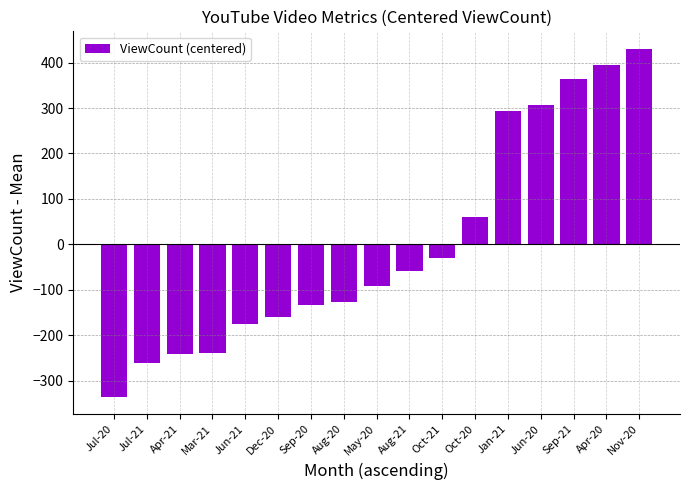

Which has a higher value, Apr-21 or Jun-20?

Jun-20